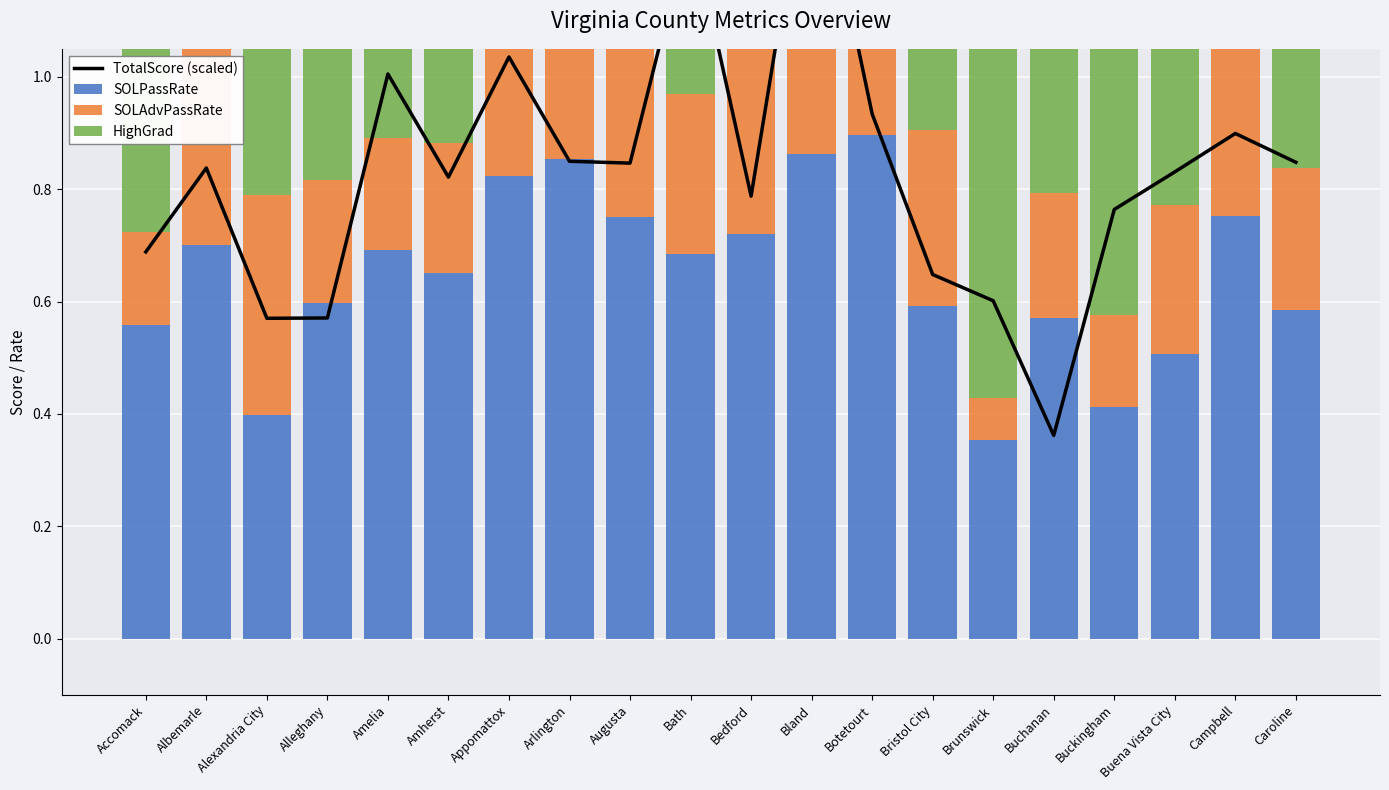

Is it true that HighGrad equals 0.9 at Amelia?

True